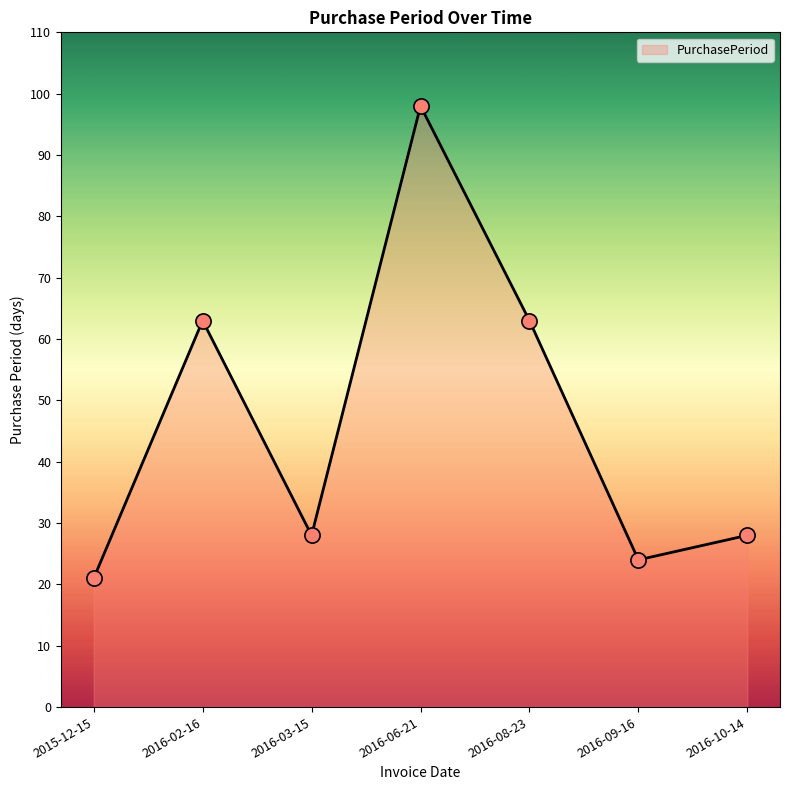

Between 2016-10-14 and 2015-12-15, which is larger?

2016-10-14